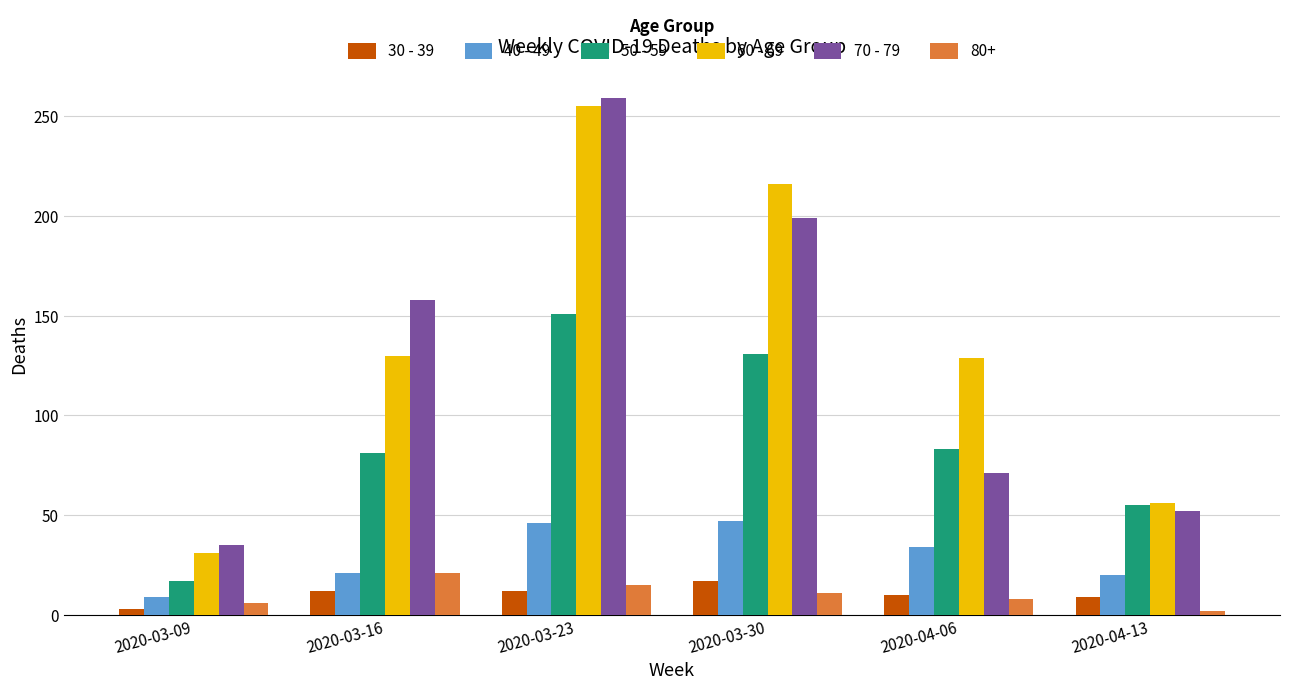

At how many categories does at least one series exceed 197?

2